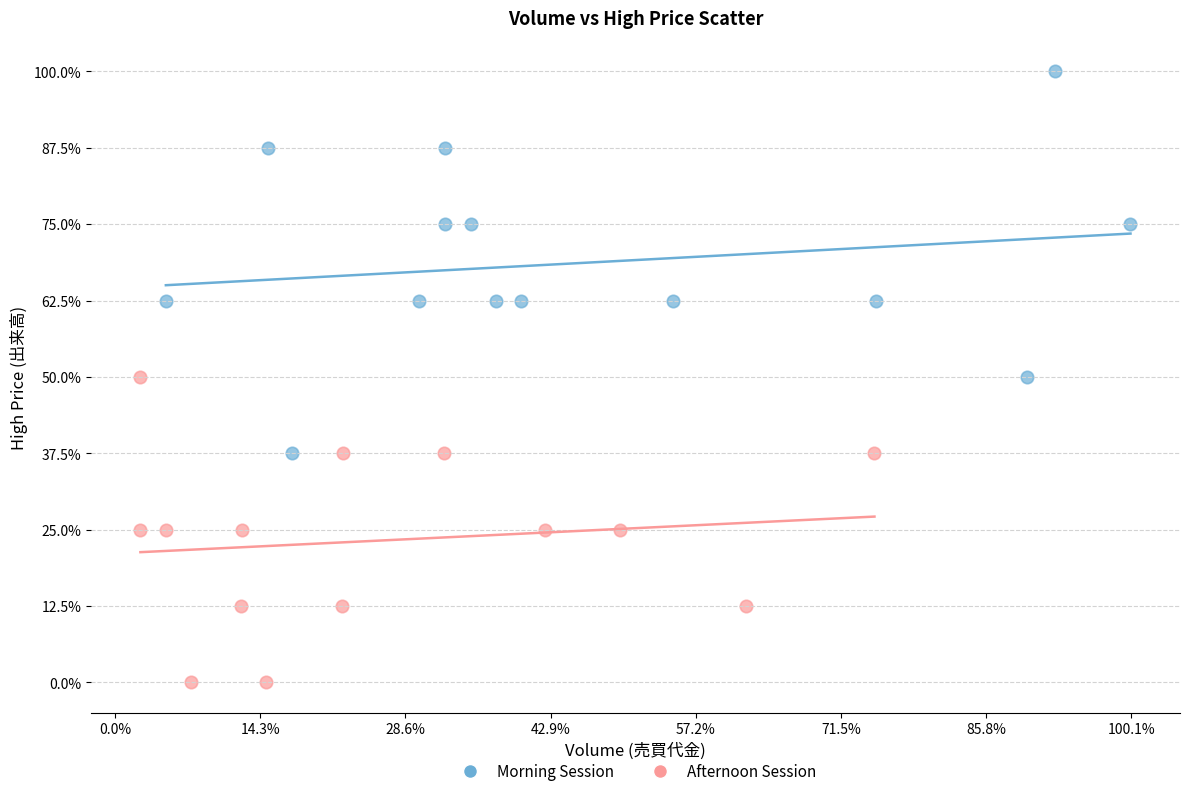

What are all the series names shown in the legend?

Morning Session, Afternoon Session